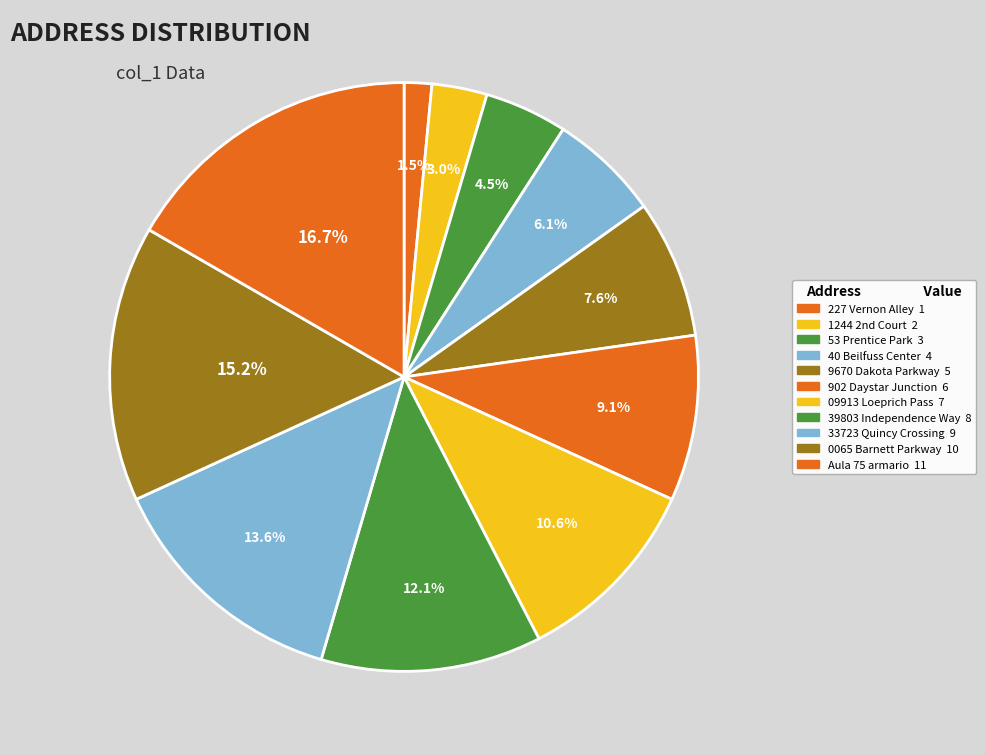

What portion of the pie excludes 40 Beilfuss Center?

93.9%